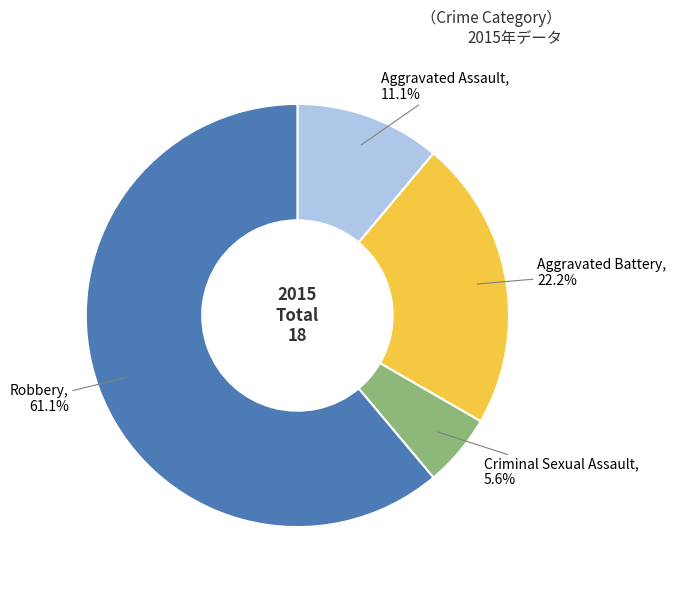

Which category has the smallest portion of the pie?

Criminal Sexual Assault